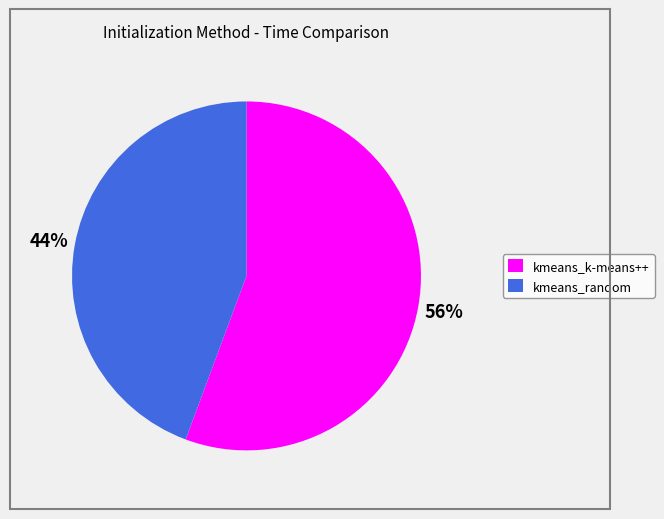

The kmeans_random slice represents 57% of the pie. True or false?

False